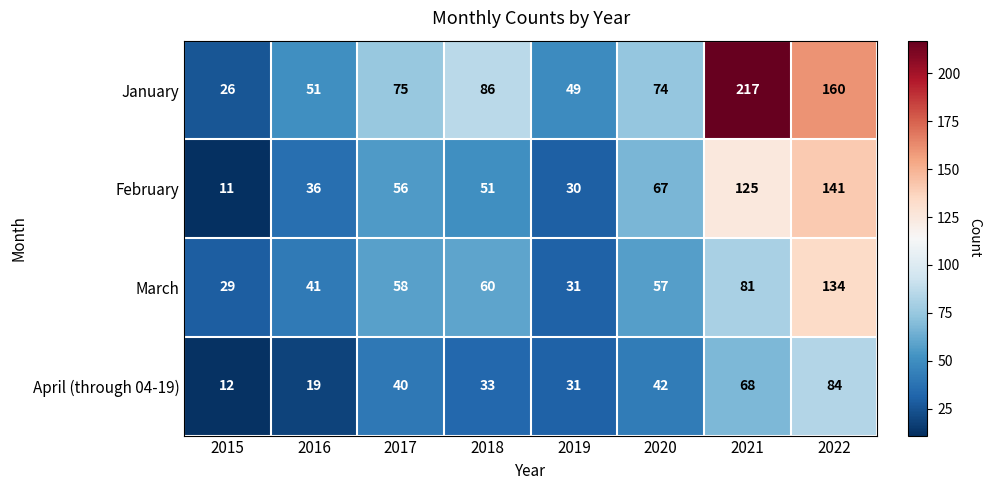

Rank the series at 2022 from highest to lowest value.

January, February, March, April (through 04-19)